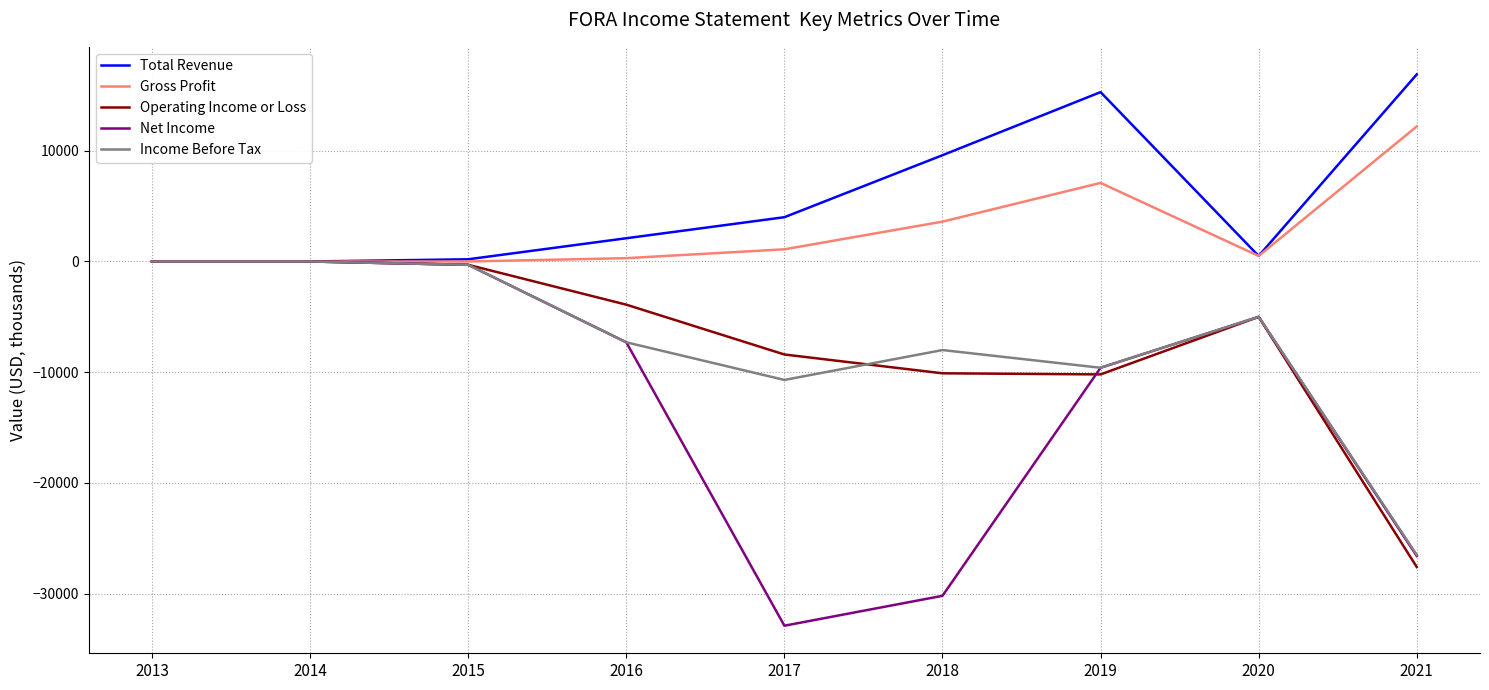

What is the difference between the highest and lowest values at 2020?

5500